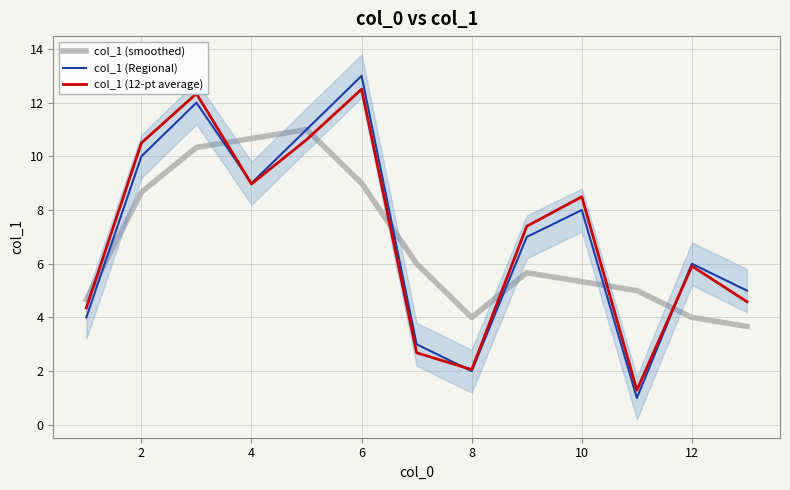

At which category does col_1 (12-pt average) reach its first local valley?

4